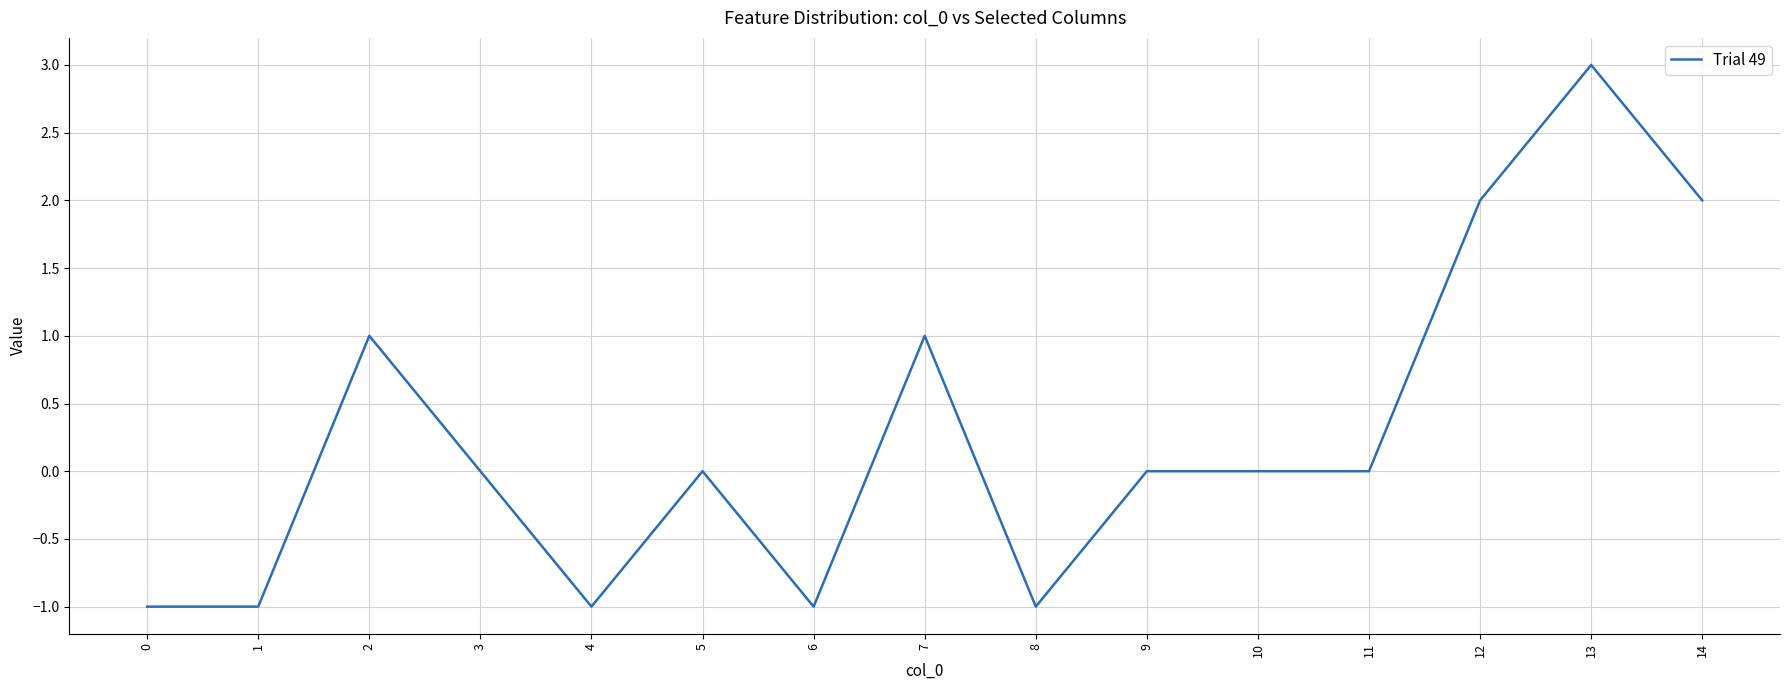

Reading left to right, transcribe all the data shown in this chart.

0=-1	1=-1	2=1	3=0	4=-1	5=0	6=-1	7=1	8=-1	9=0	10=0	11=0	12=2	13=3	14=2